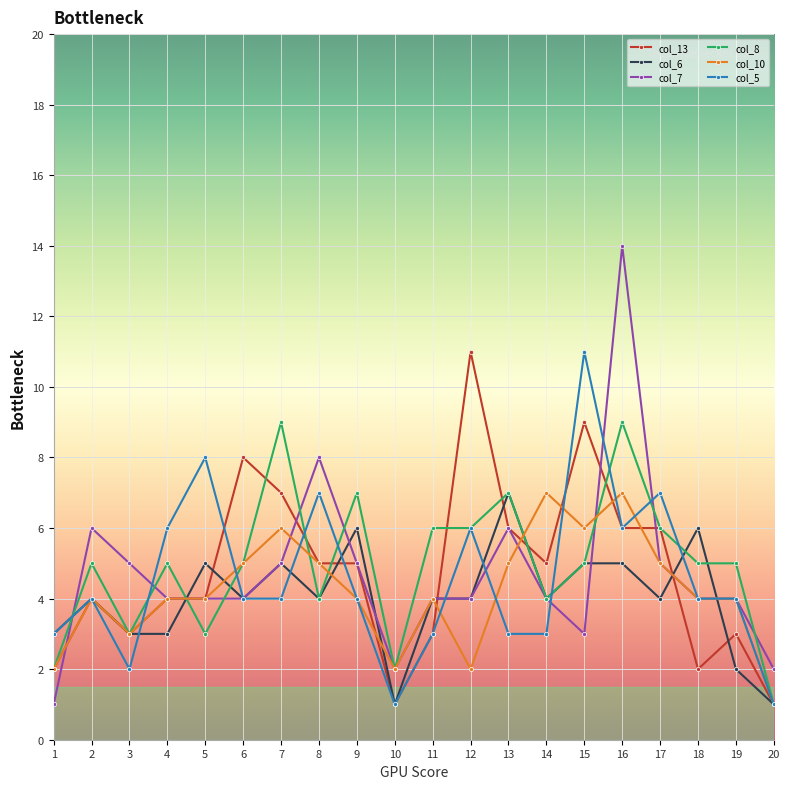

What is the value of the col_5 point at the 20th from the left?

1